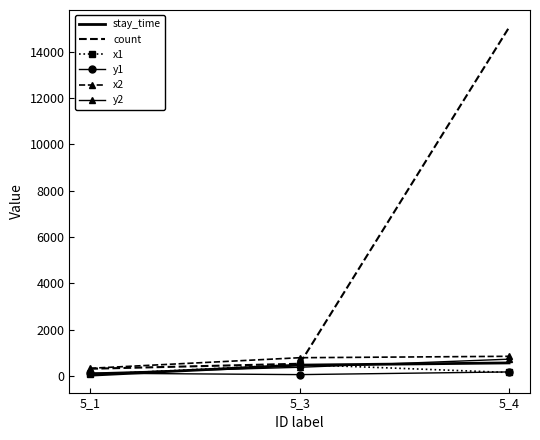

Which series has the largest total across all categories?

count